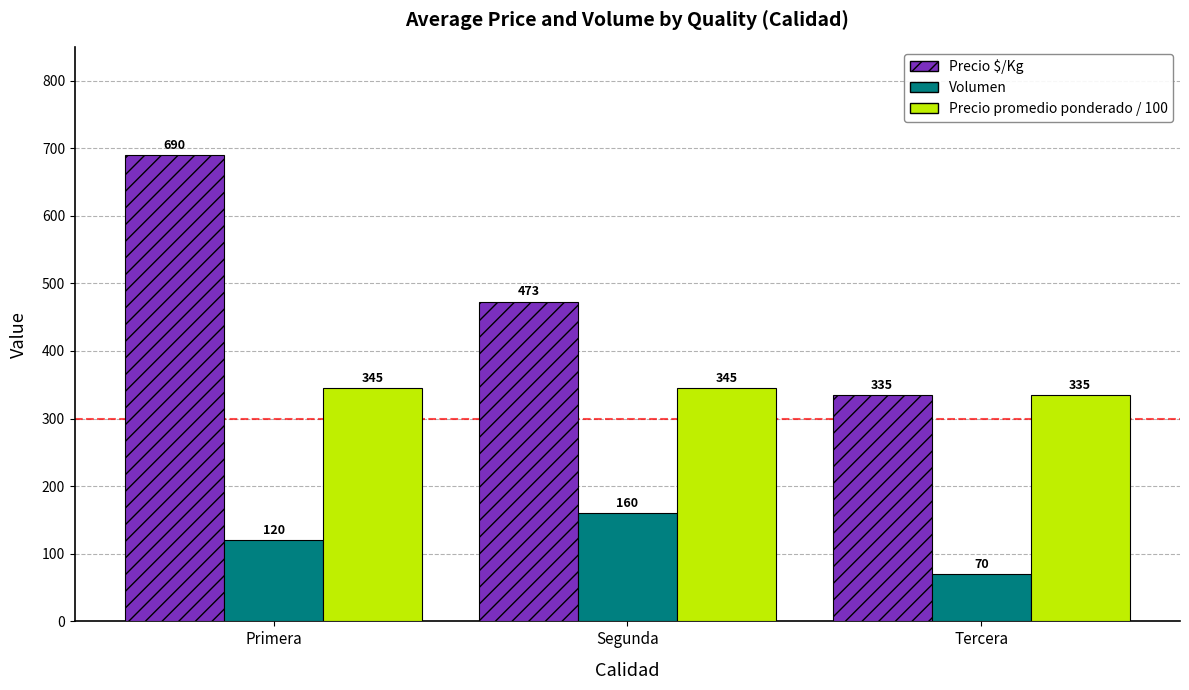

Which series has the widest spread of values?

Precio $/Kg